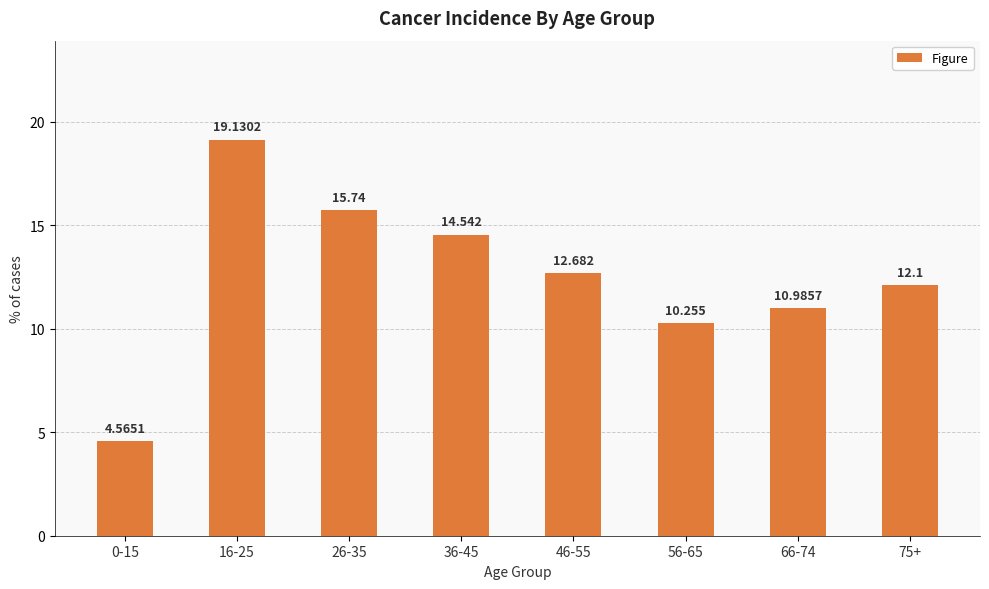

Reading left to right, list all the values displayed in this chart.

0-15=4.6	16-25=19.1	26-35=15.7	36-45=14.5	46-55=12.7	56-65=10.3	66-74=11.0	75+=12.1